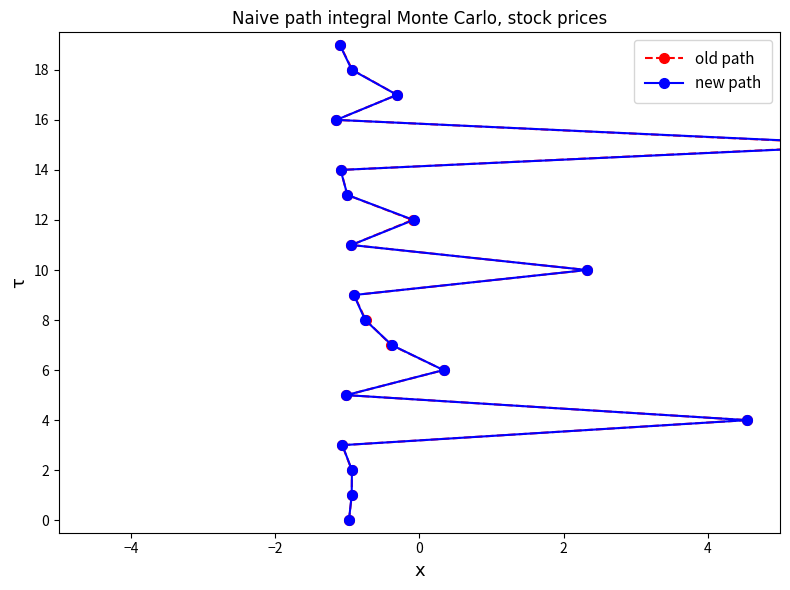

How many data points in new path are less than 10?

10